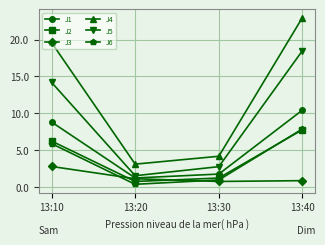

Which series changed the most between 13:20 and 13:40?

J4